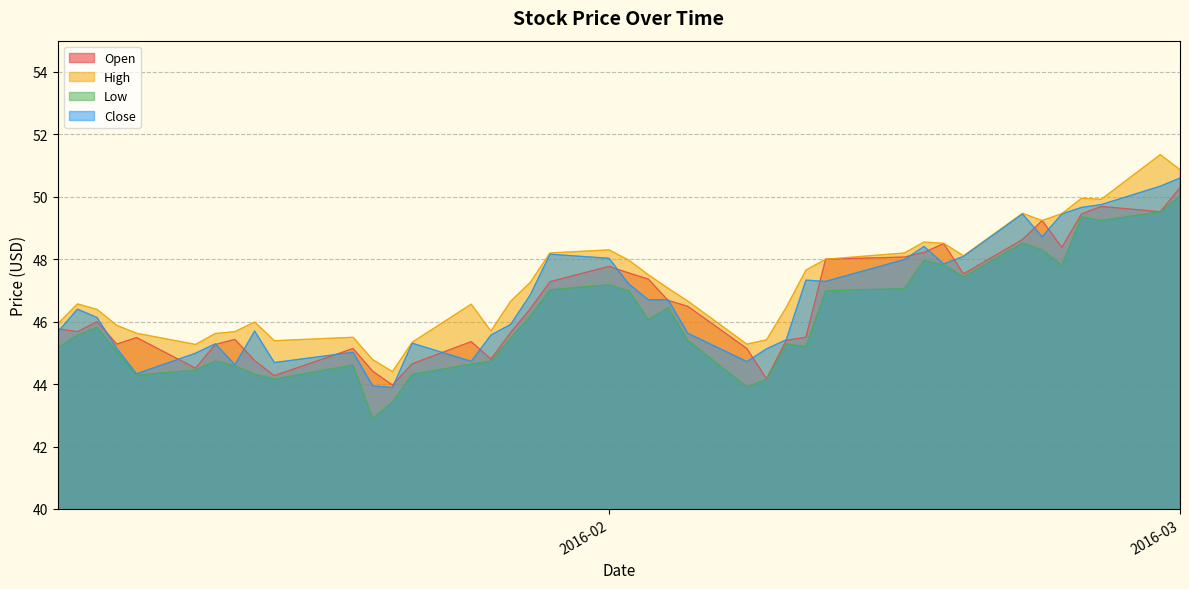

What is the difference between the second highest and second lowest values in the High series?

6.1